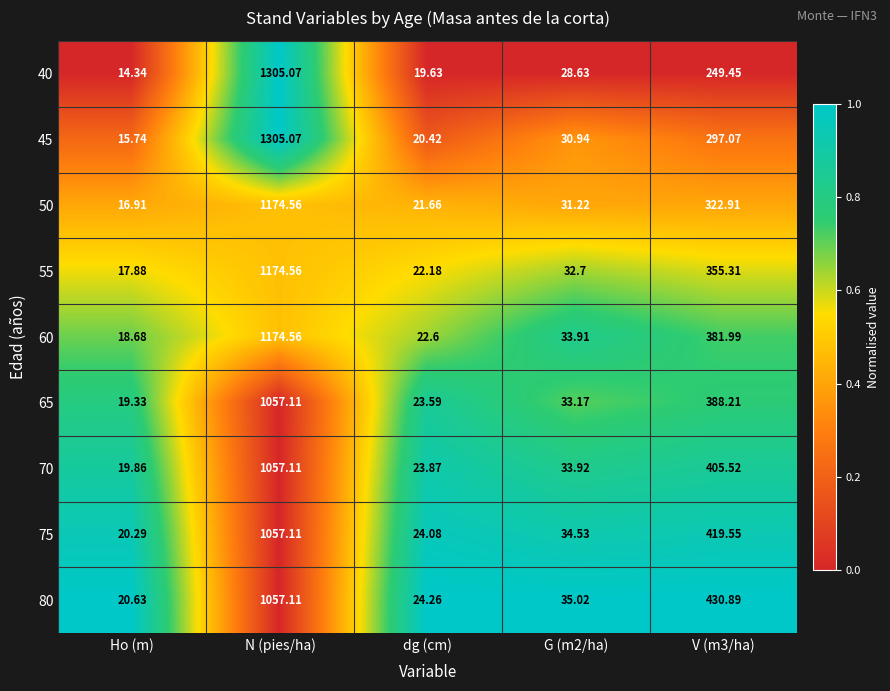

At which category is the sum across all series the highest?

N (pies/ha)